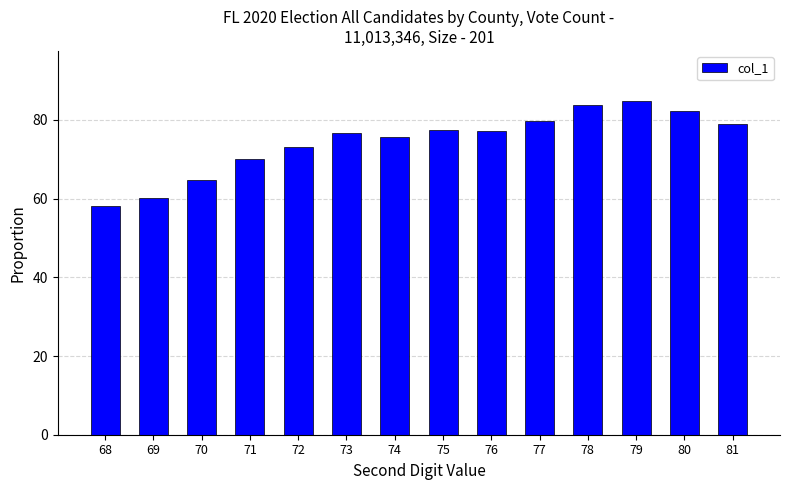

What is the difference between the second highest and minimum values?

25.8